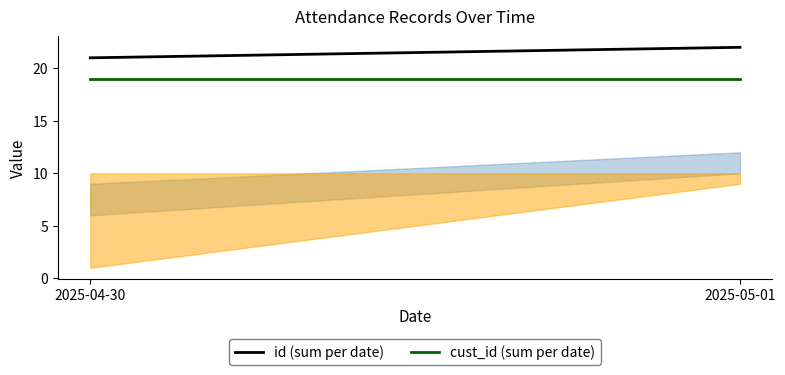

What is the label of the 1st point from the left?

2025-04-30